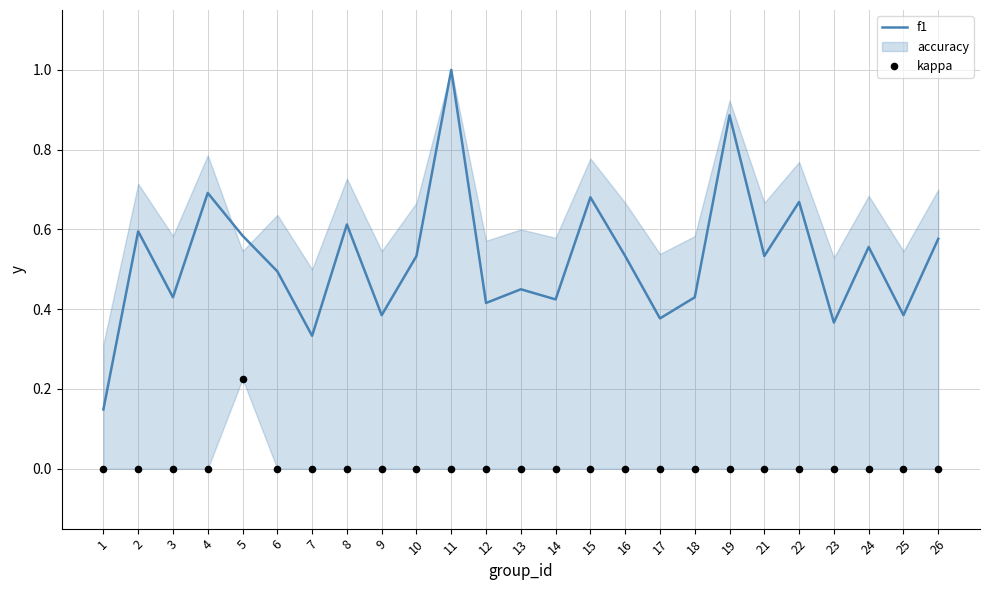

Which series has the largest Y range (max minus min)?

f1